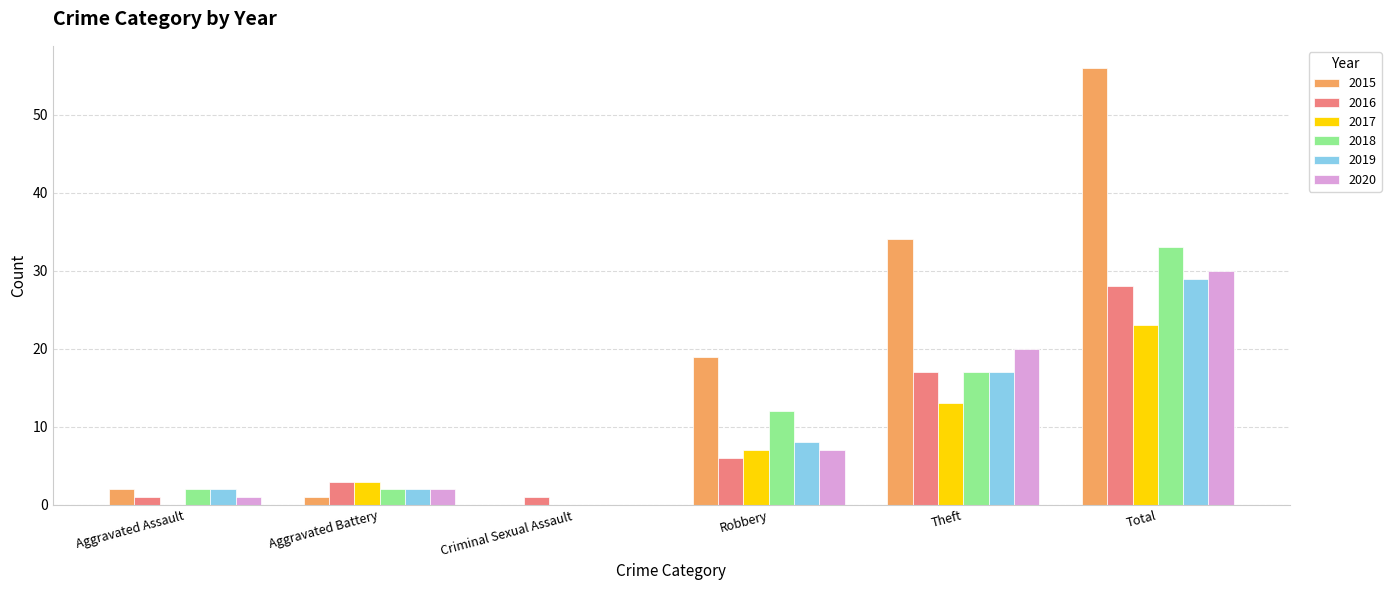

Are the bars grouped side by side (vs. stacked)?

Yes